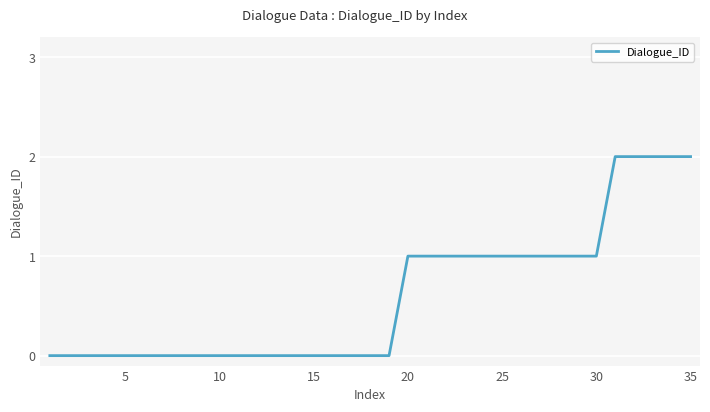

Is this an area chart (filled region under the line)?

No